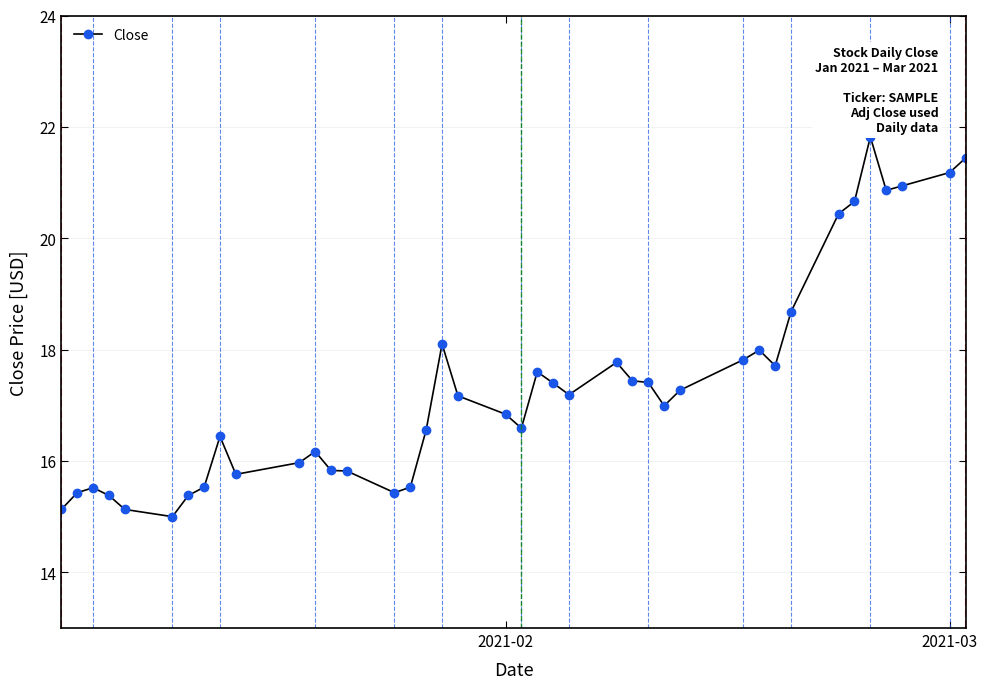

What is the value of the 19th point from the left?

17.2